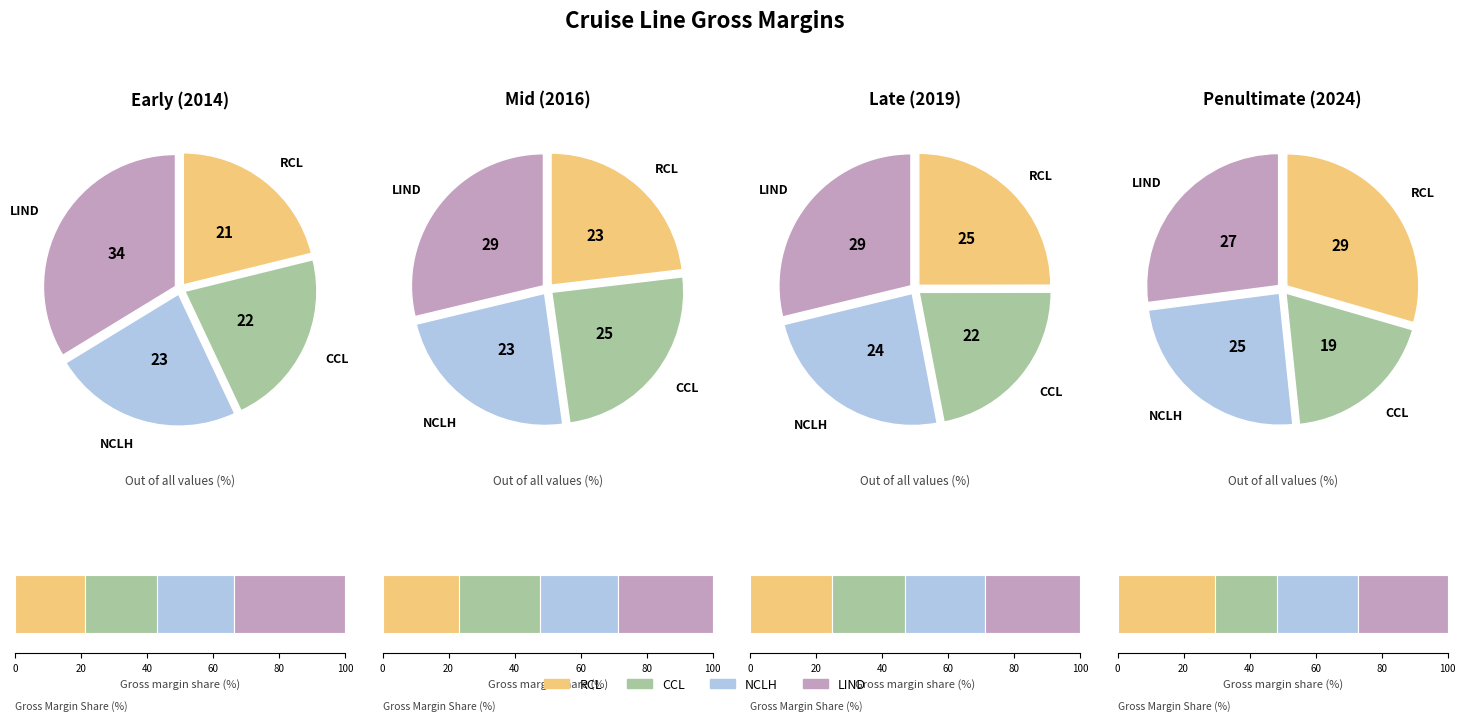

To the nearest percent, what portion does CCL represent?

22%